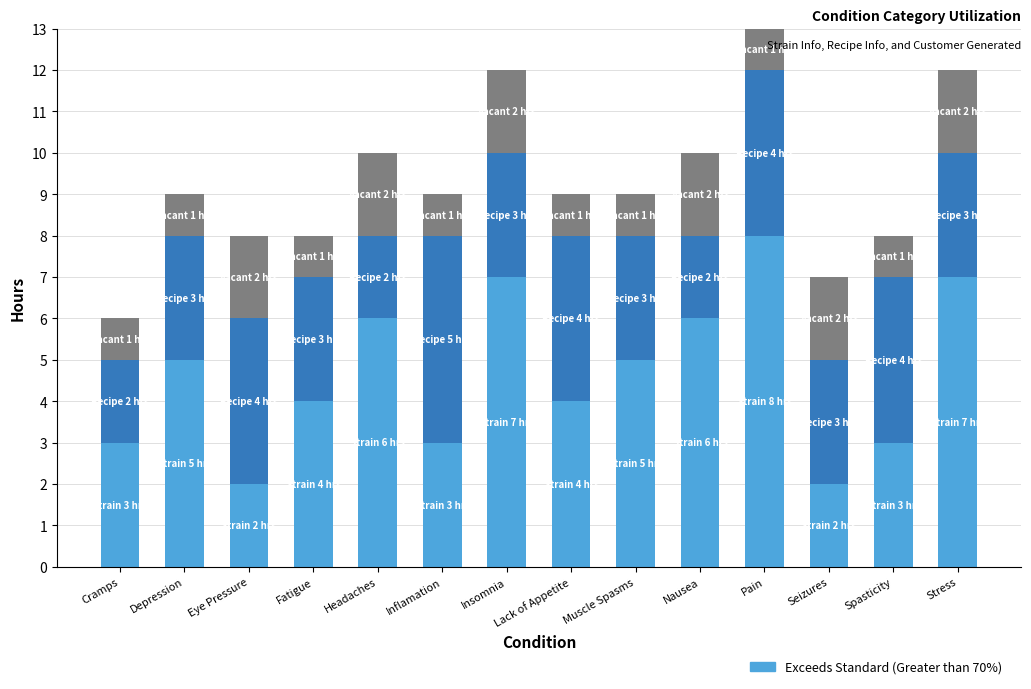

At which category is the sum across all series the highest?

Pain